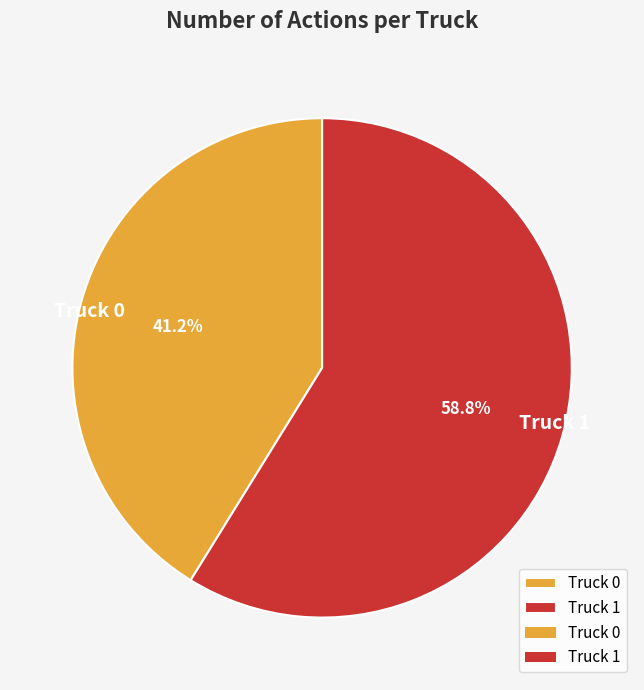

What is the ratio of the value at Truck 0 to the value at Truck 1?

0.7